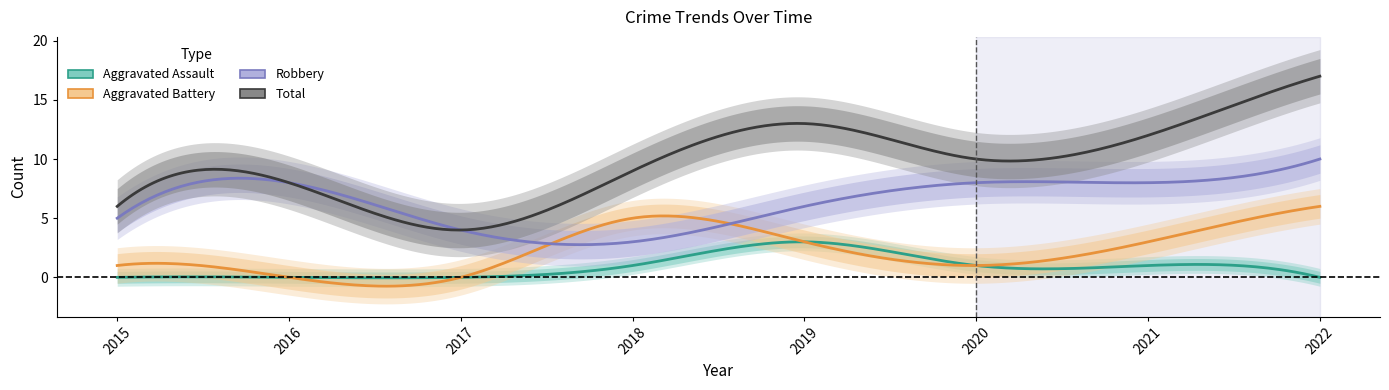

What is the difference between the Aggravated Battery values at 2019 and 2020?

2